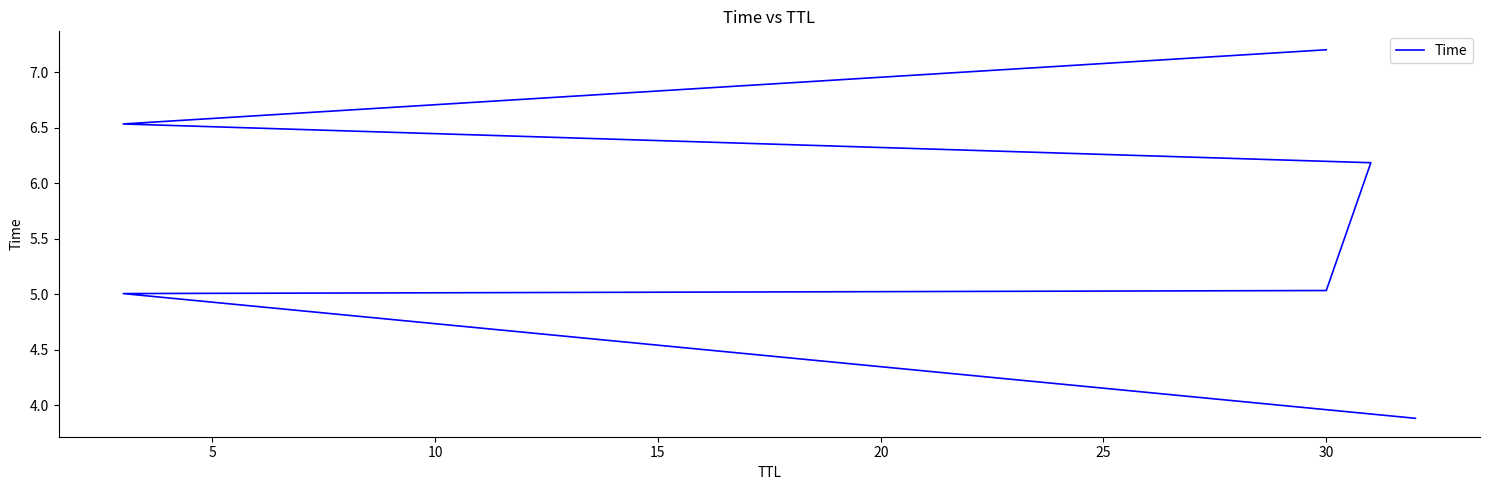

Count the number of data series in this chart.

1